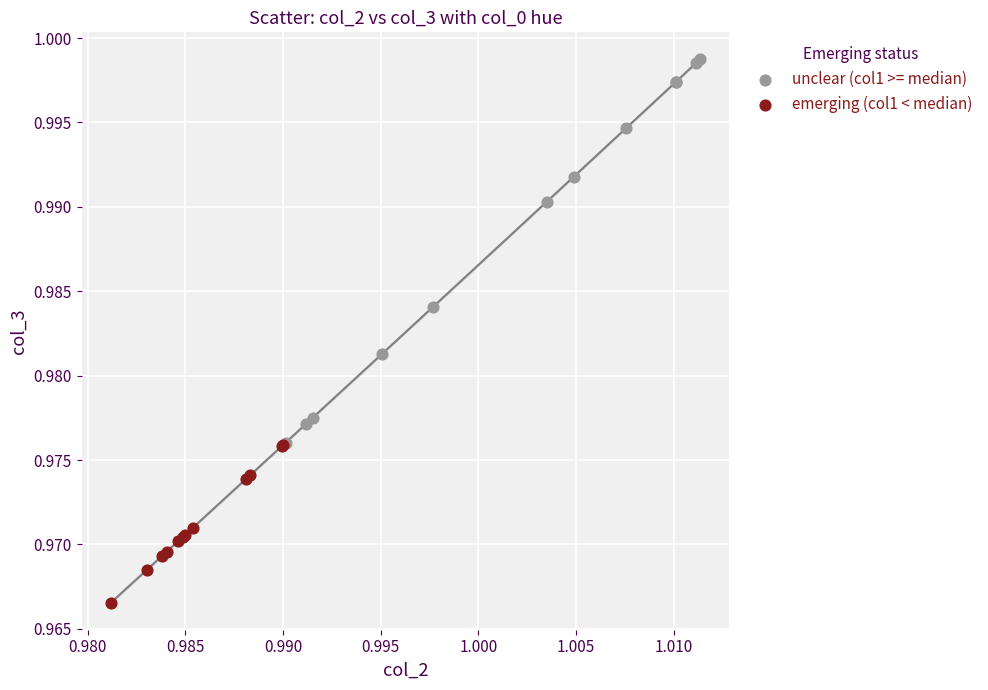

Which series contains the lowest Y value?

emerging (col1 < median)